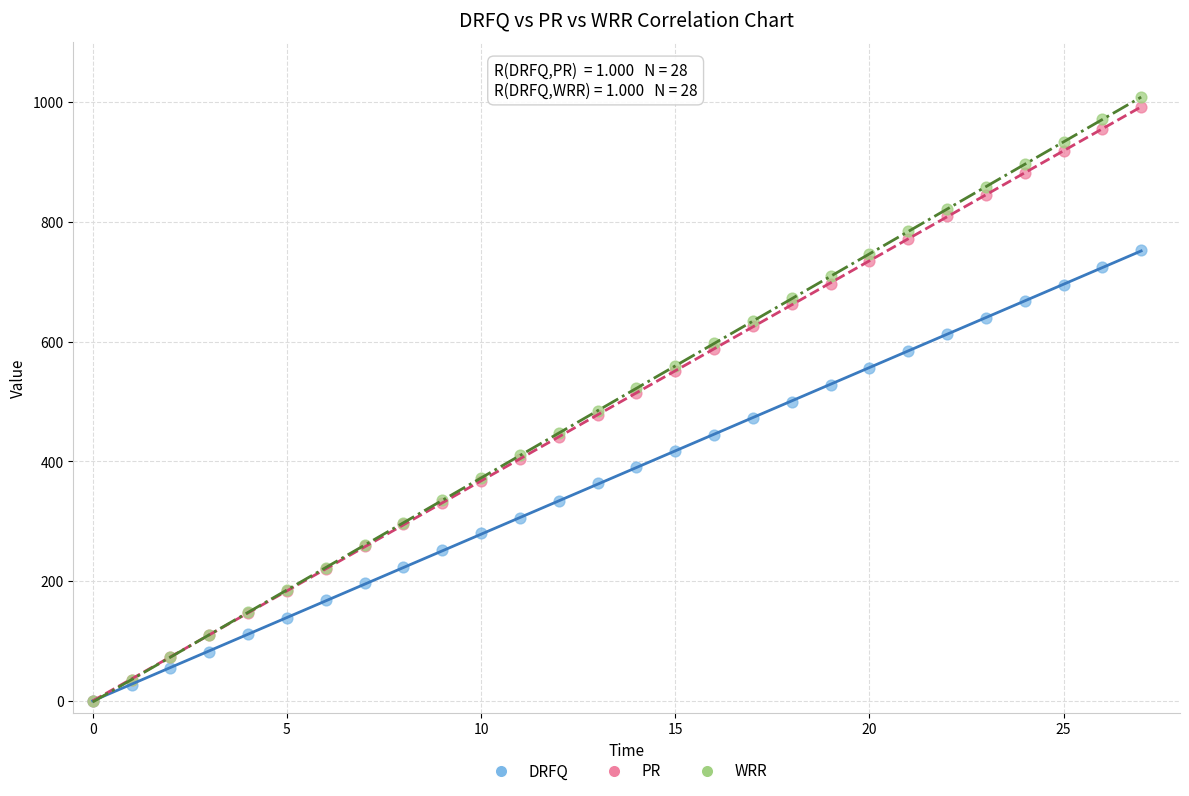

What are all the series names shown in the legend?

DRFQ, PR, WRR